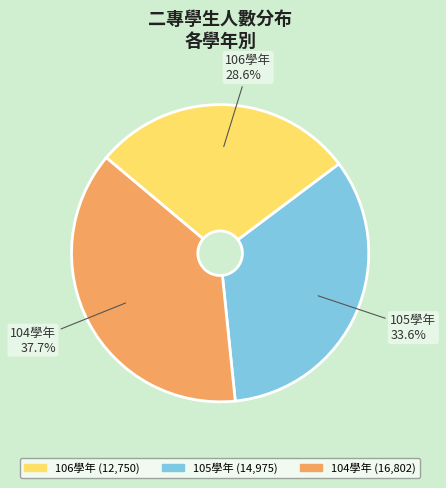

To the nearest percent, what is the combined percentage of 105學年 and 104學年?

71%